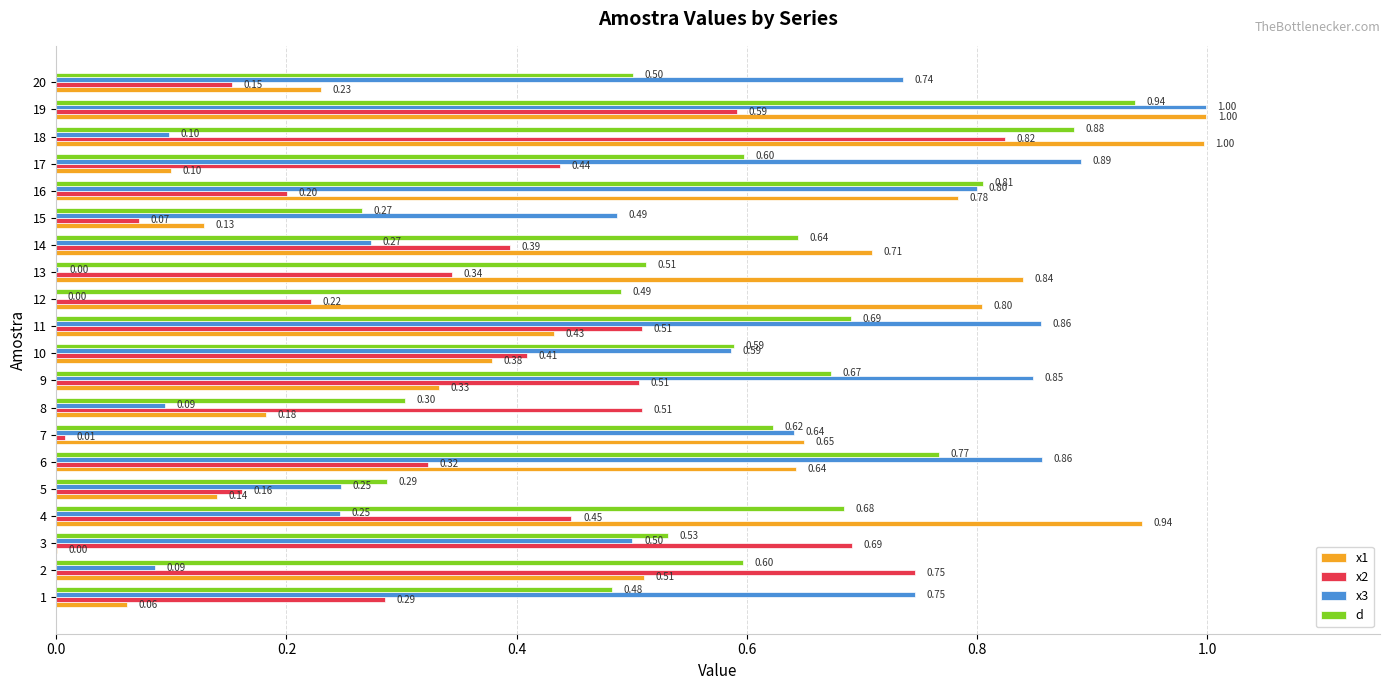

Which series changed the most between 10 and 17?

x3